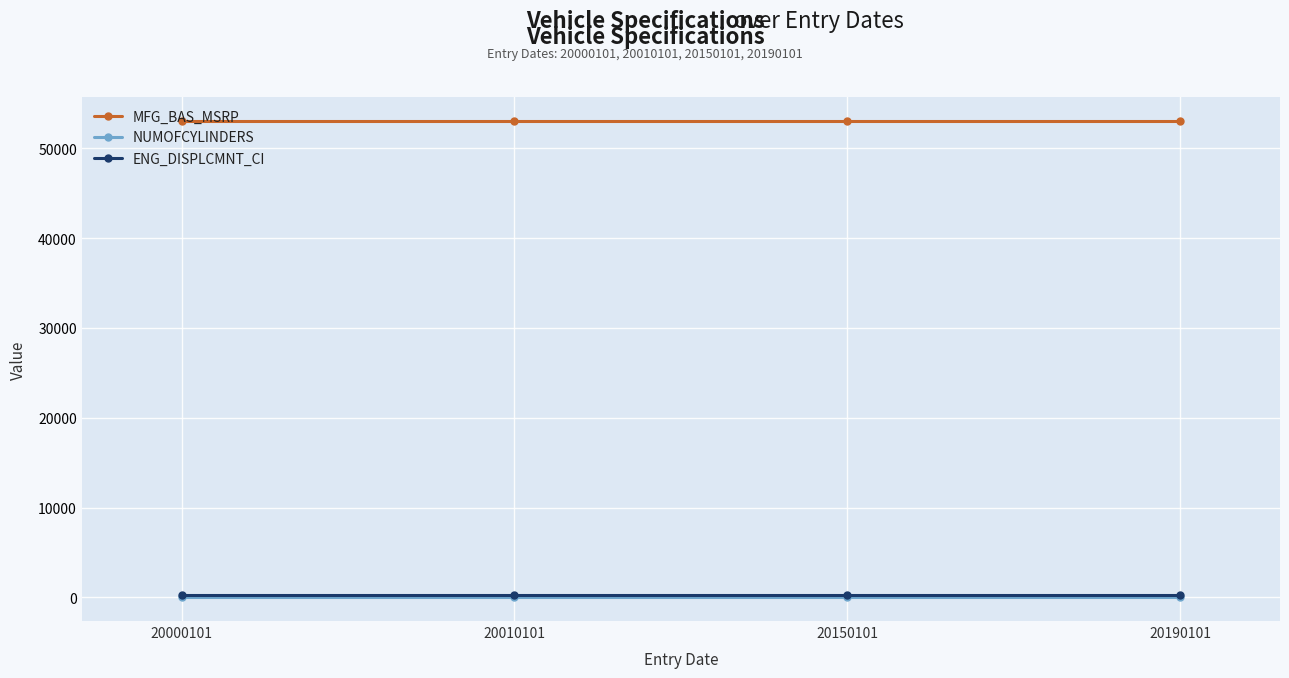

At how many categories does at least one series exceed 8572?

4